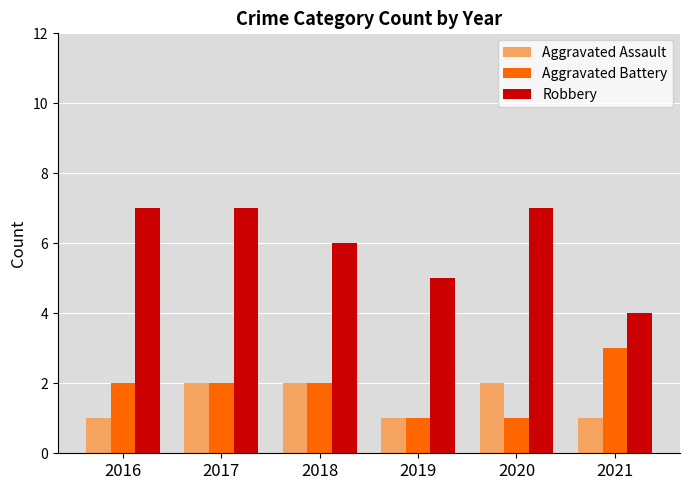

What is the sum of the Aggravated Battery values at 2017 and 2016?

4